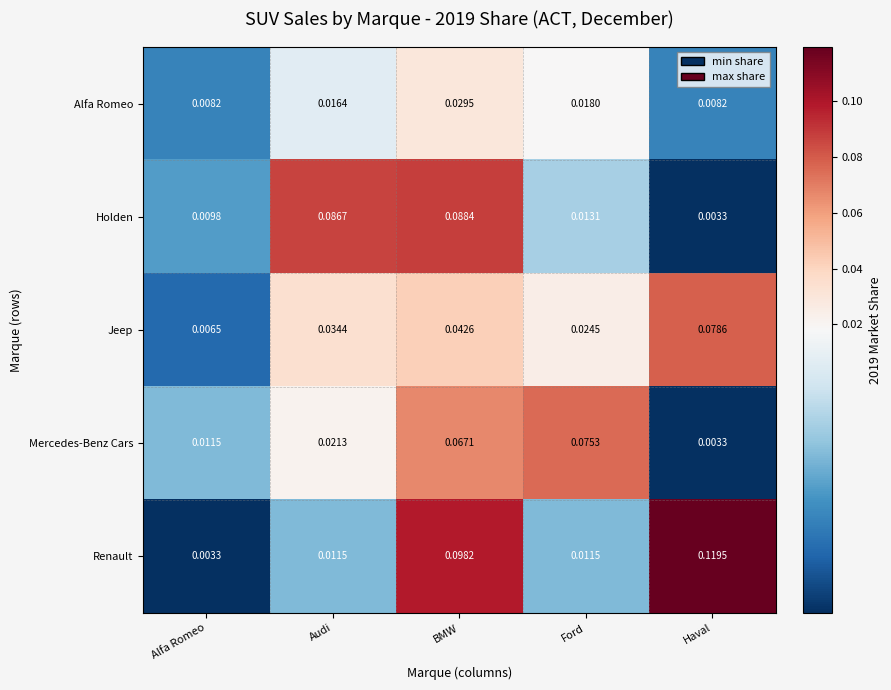

Which category has the highest value across all series?

Haval